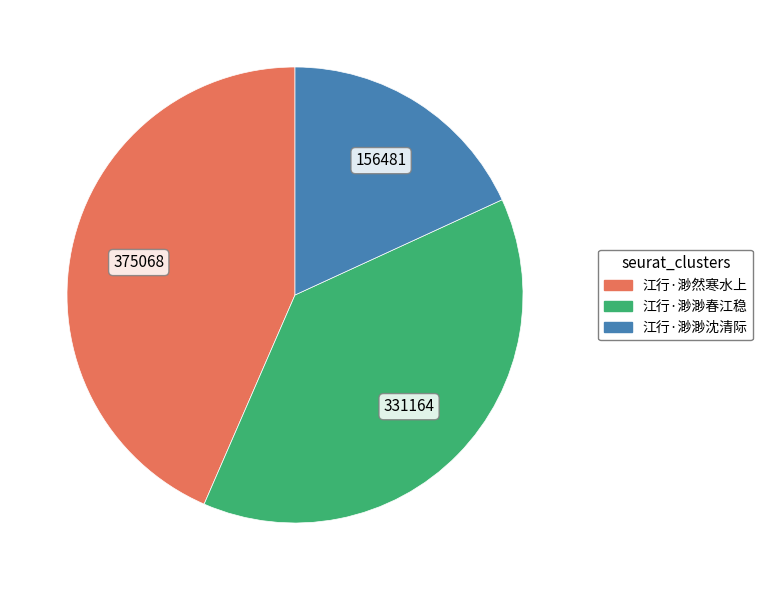

True or false: 江行·渺然寒水上 accounts for 43% of the total.

True